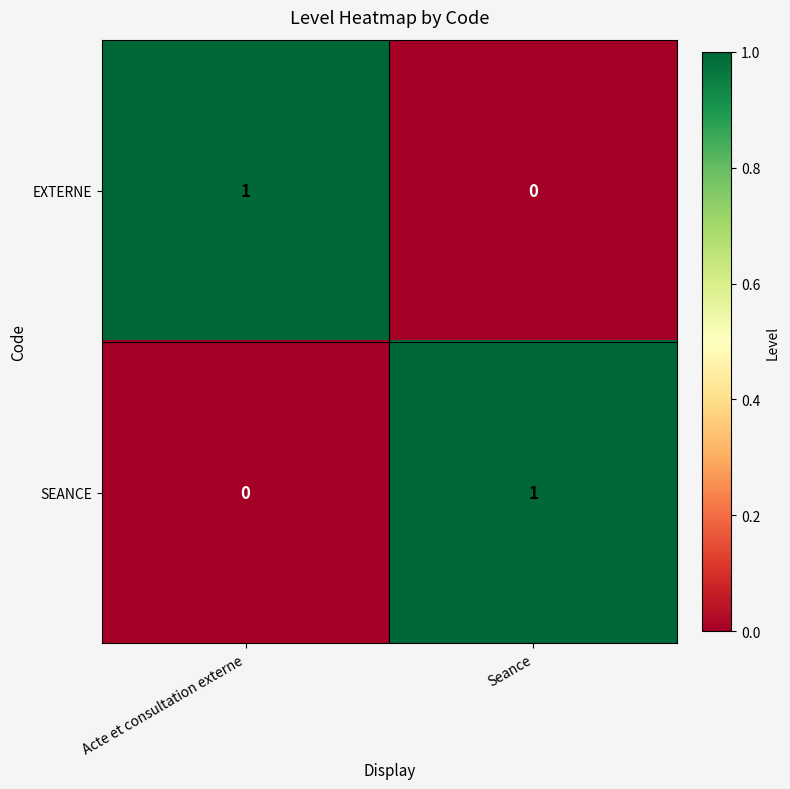

Is it true that EXTERNE equals 2 at Acte et consultation externe?

False